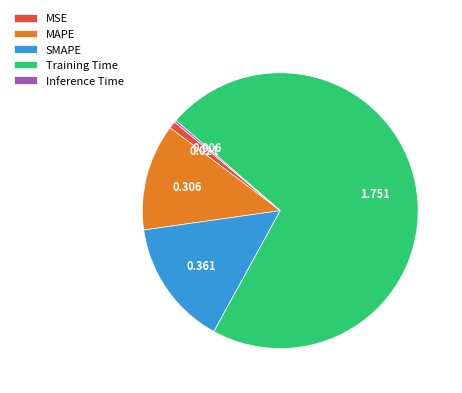

Does any single category account for the majority?

Yes